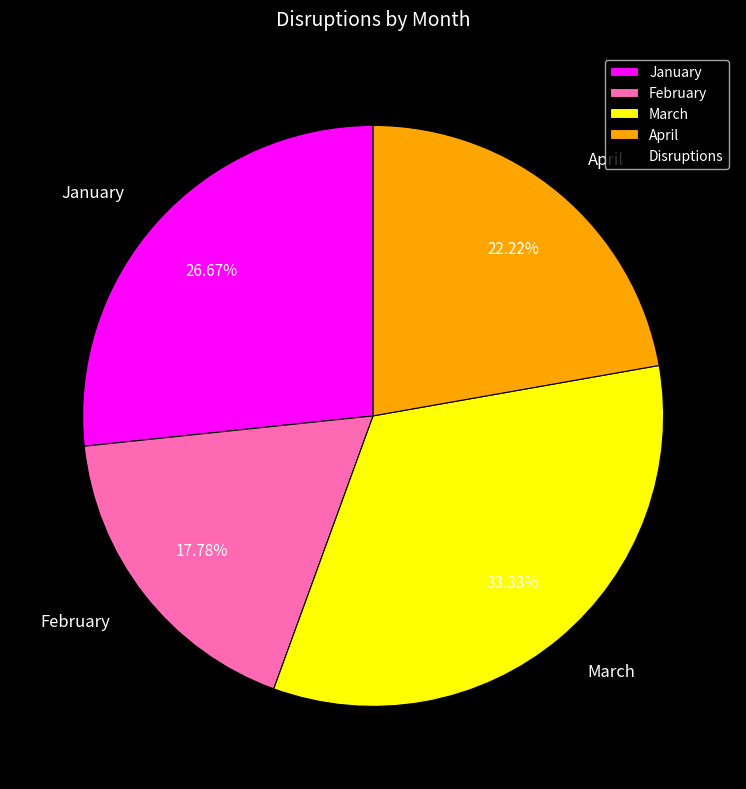

Rank the categories by value from highest to lowest.

March, January, April, February